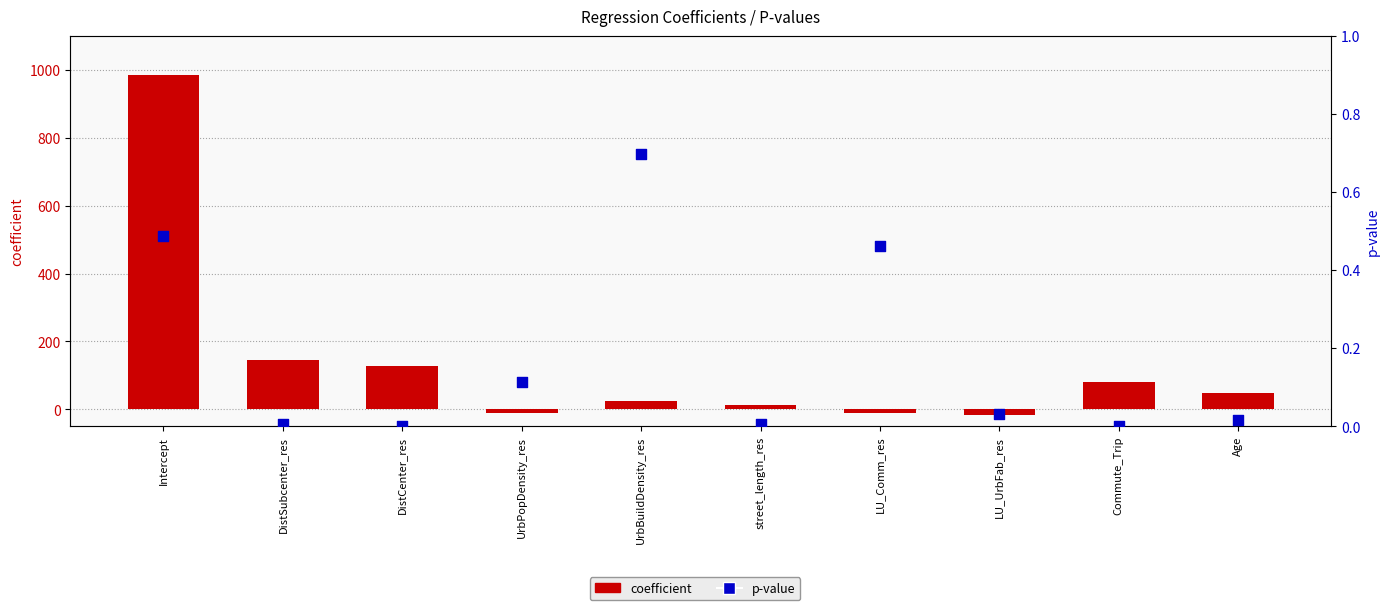

Which series has the widest spread of Y values?

coefficient